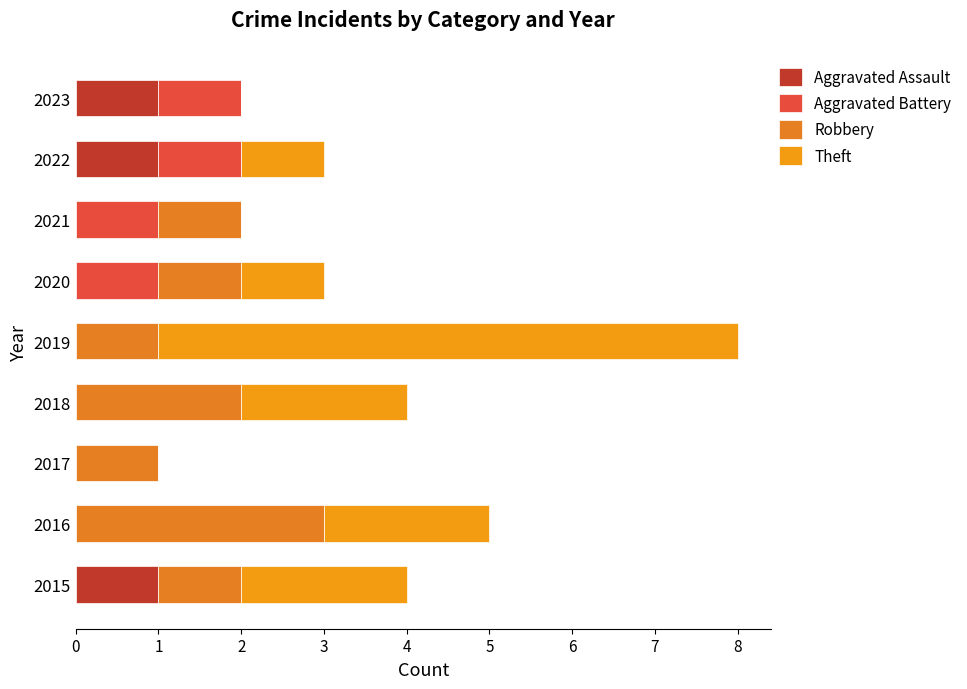

Count the number of data series in this chart.

4